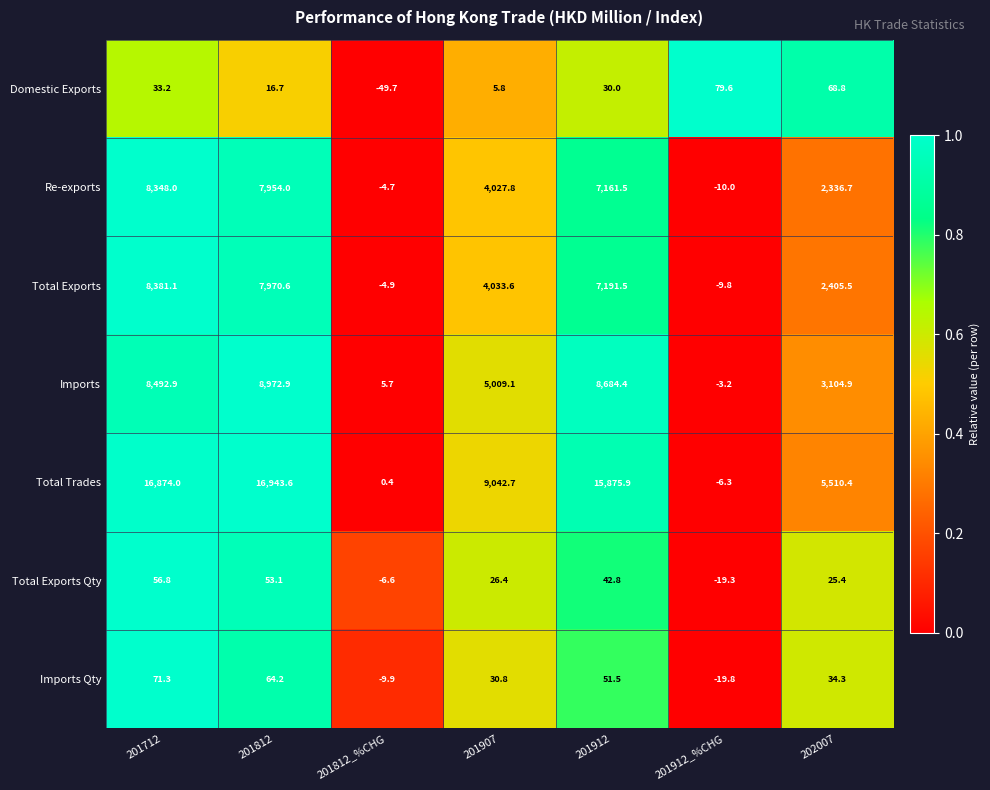

At which label does Domestic Exports reach its peak?

201912_%CHG